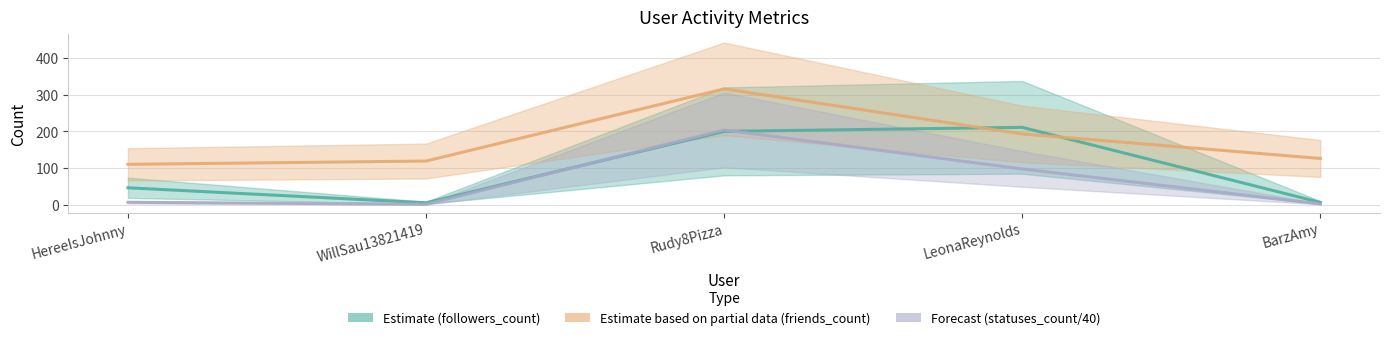

Rank the series at LeonaReynolds from highest to lowest value.

Estimate (followers_count), Estimate based on partial data (friends_count), Forecast (statuses_count/40)